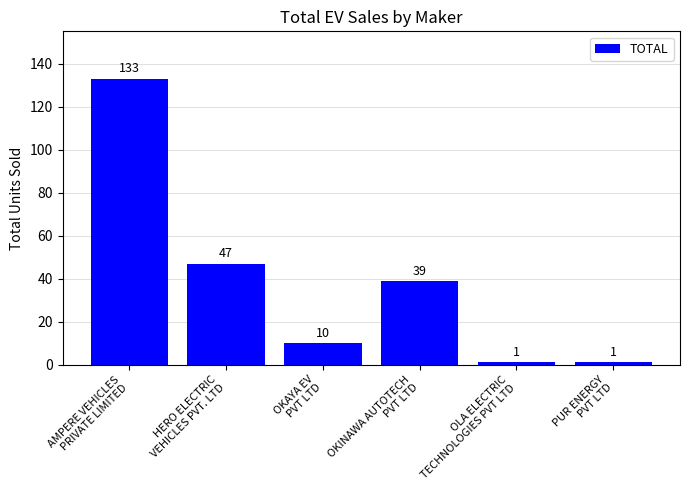

Reading left to right, list all the values displayed in this chart.

133	47	10	39	1	1